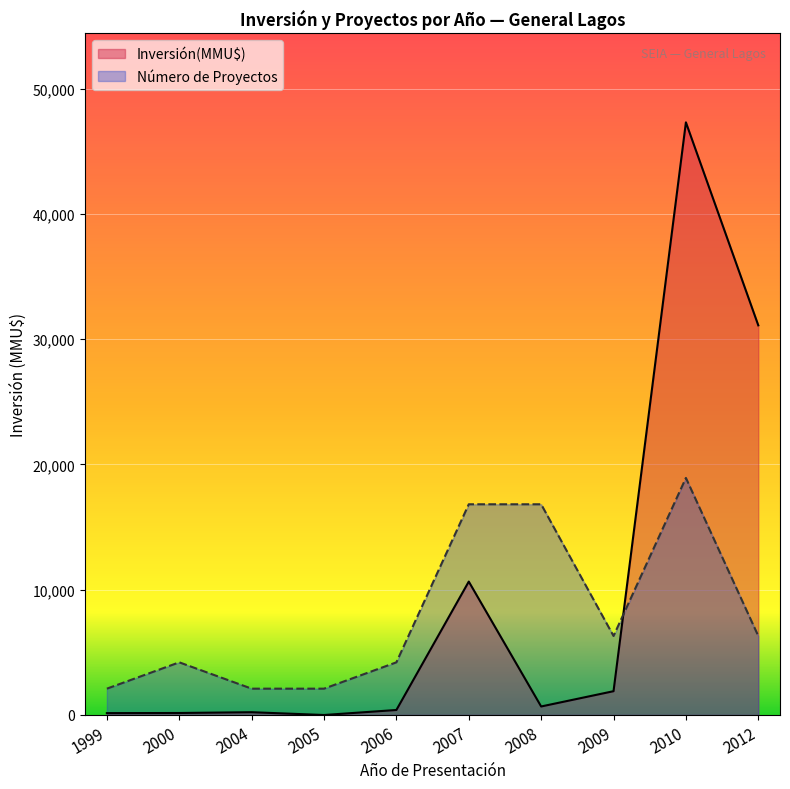

What is the difference between the maximum and minimum values in the Inversión(MMU$) series?

47303.0